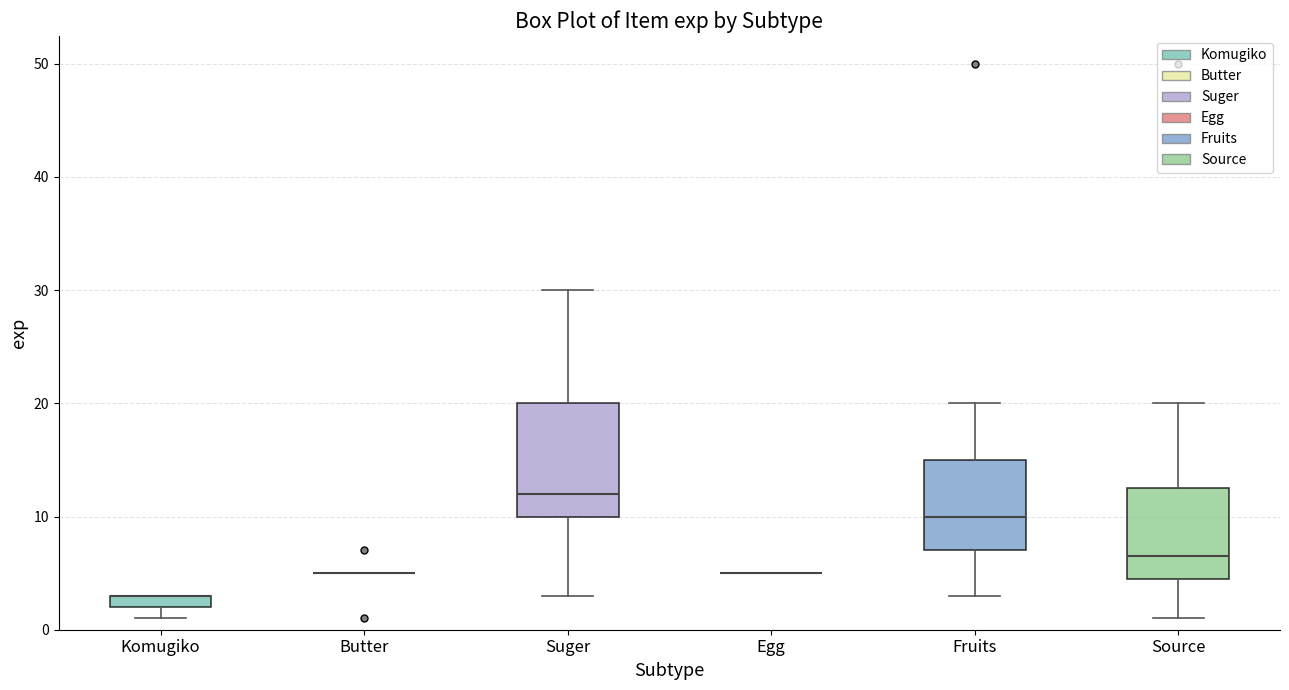

Where does the median line of the box for Suger sit on the y-axis? The values are not printed on the chart, so give them approximately, as read against the axis.

12